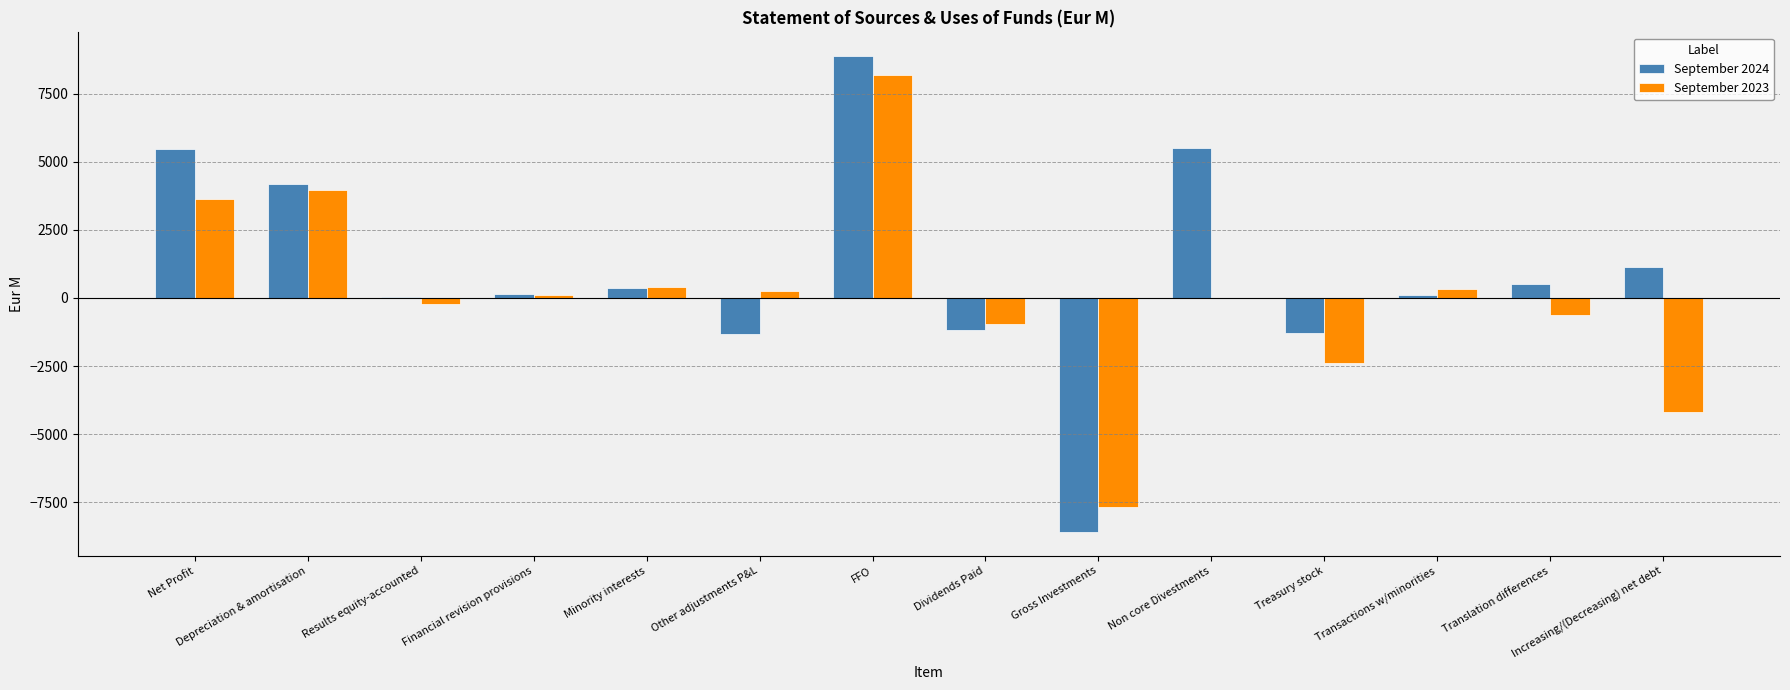

Read the September 2023 value at Depreciation & amortisation.

3970.2